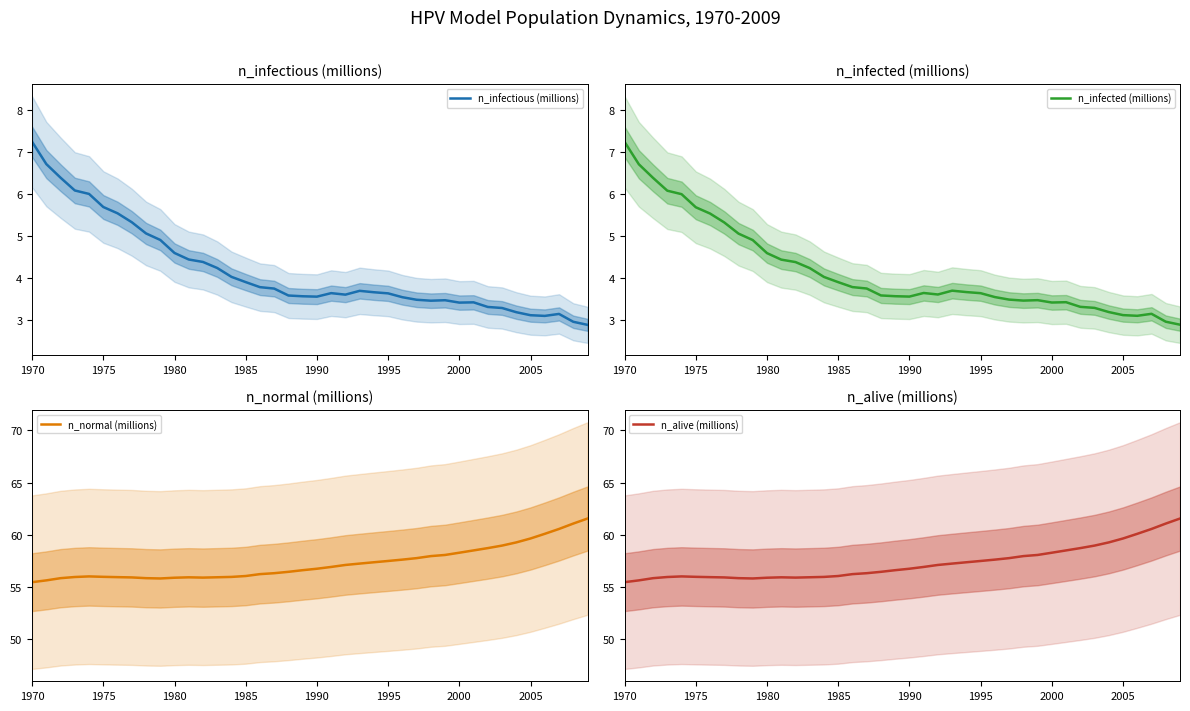

The n_infectious (millions) series shows 4.3 at 1970. True or false?

False